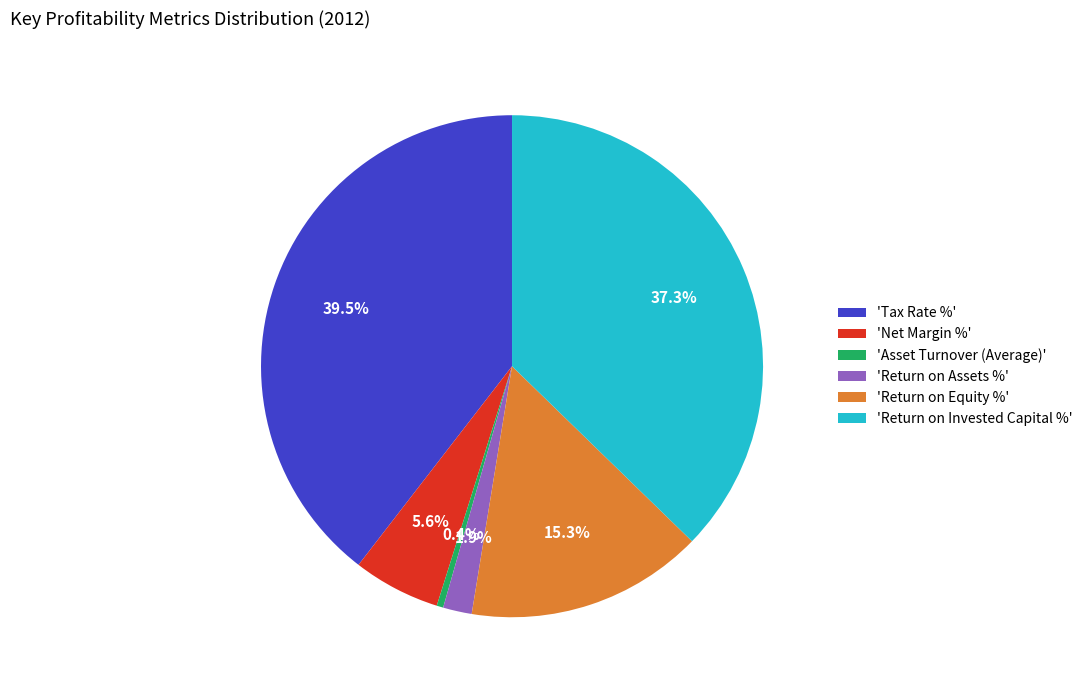

What percentage is NOT represented by 'Asset Turnover (Average)'?

99.6%